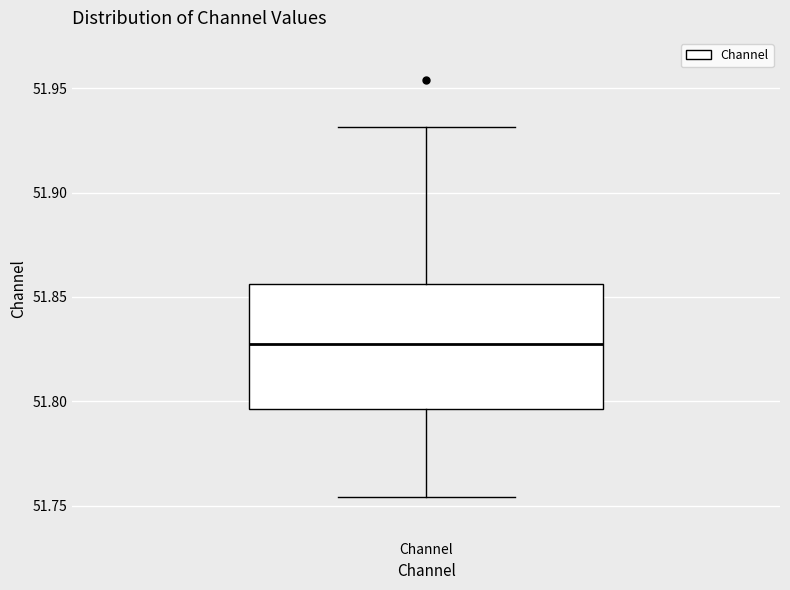

Read this box plot against the y-axis: the position of the median line, the range covered by the box, and the ends of both whiskers. The values are not printed on the chart, so give them approximately, as read against the axis.

median 51.825, box 51.795 to 51.855, whiskers 51.755 to 51.930